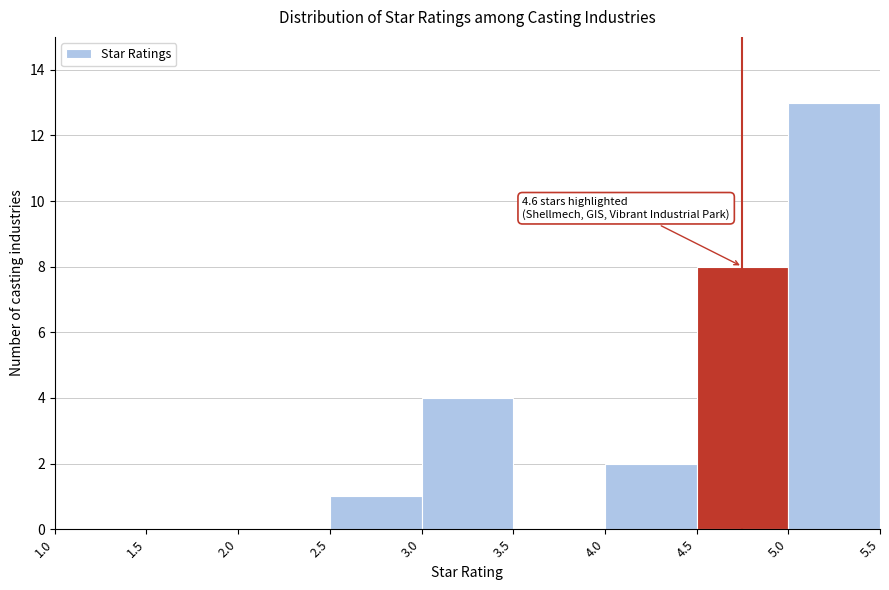

Over which range of the x-axis is the bar tallest?

5.0 to 5.5